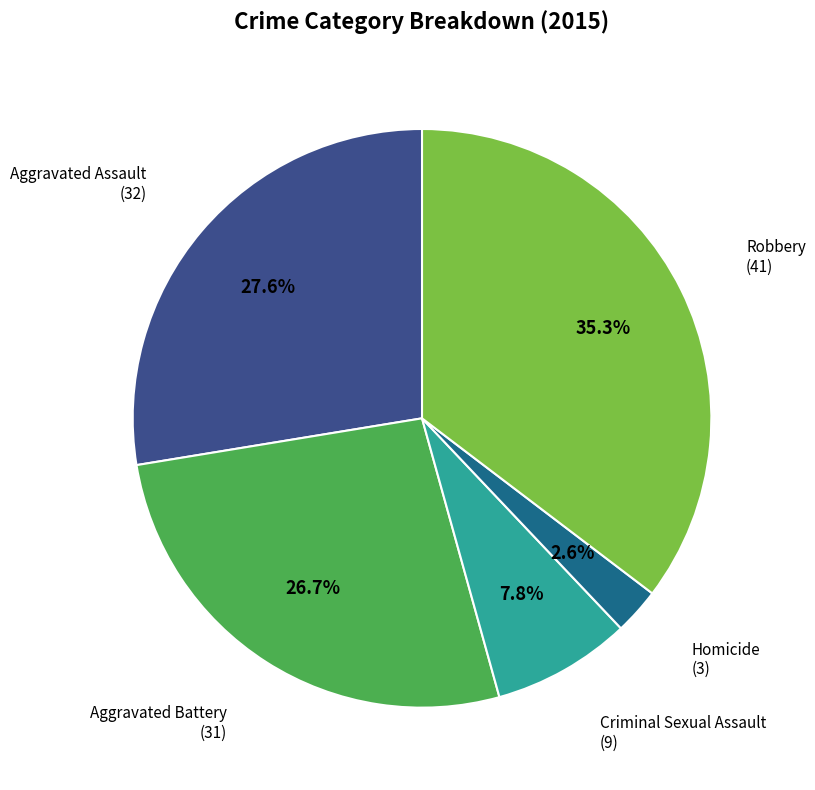

Between Criminal Sexual Assault and Robbery, which is larger?

Robbery